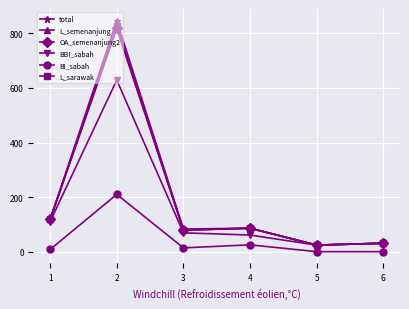

Does the chart have visible grid lines?

Yes